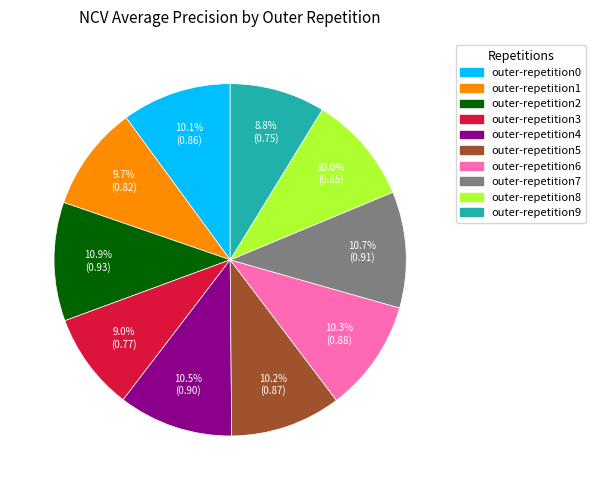

Is there any slice that represents more than half of the pie?

No